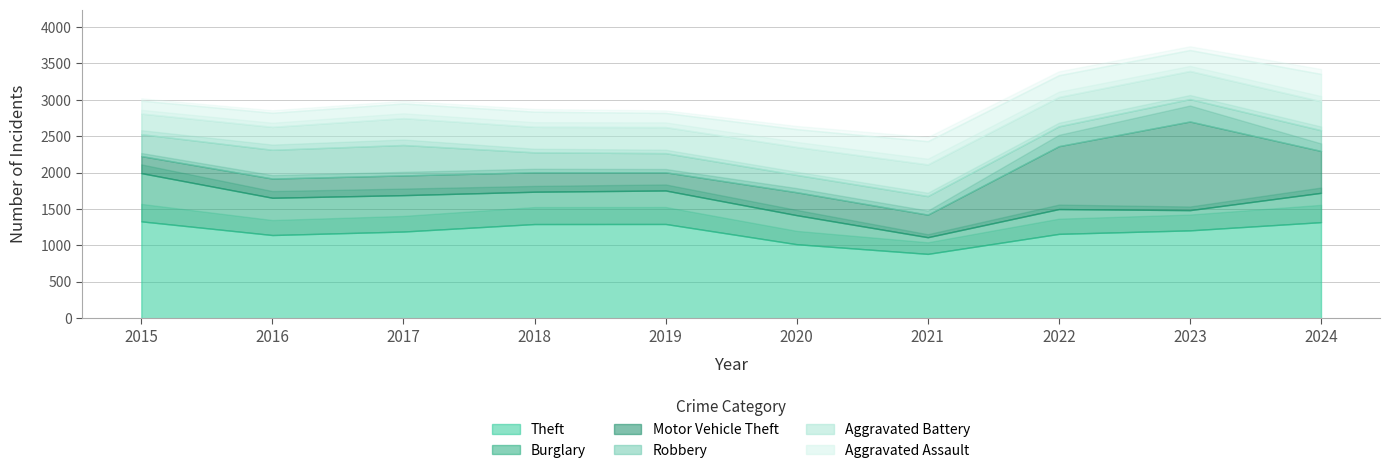

How many lines are shown in the chart?

6